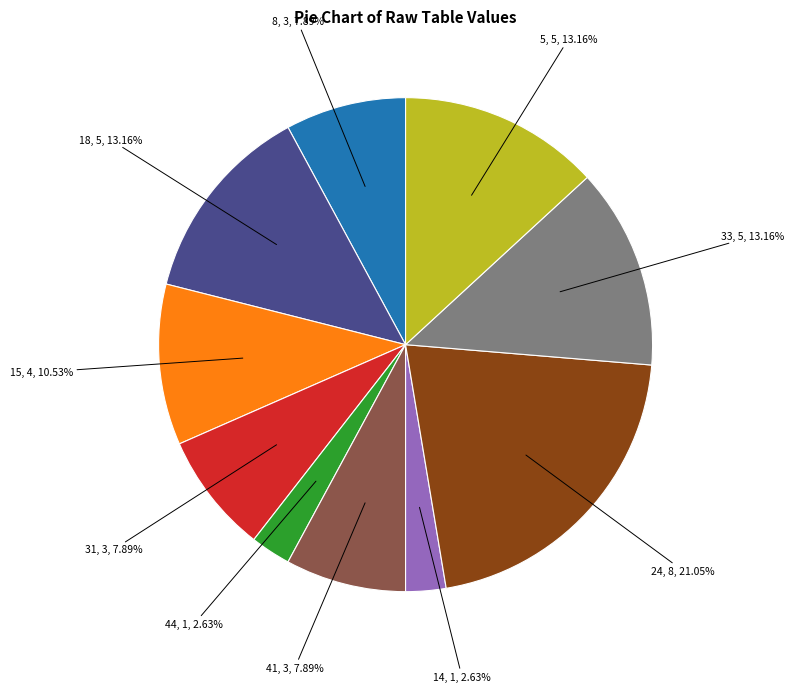

Is there a majority slice in this chart?

No